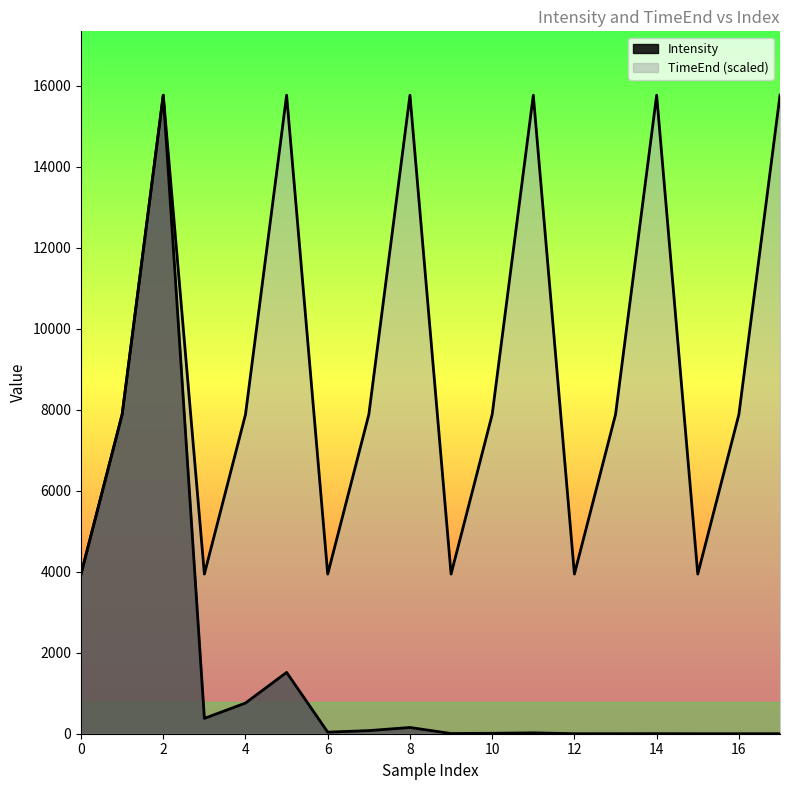

What is the difference between the maximum and second lowest values in the TimeEnd series?

11824.9